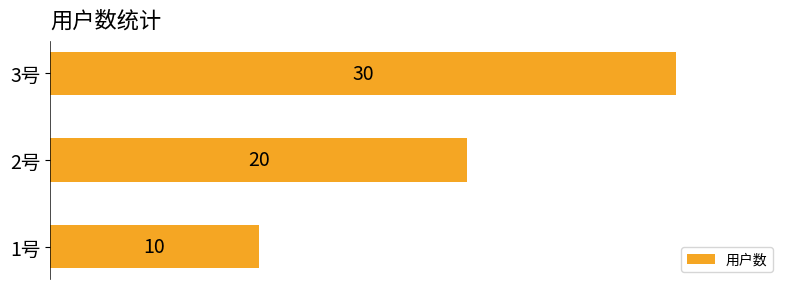

Are the bars horizontal?

Yes